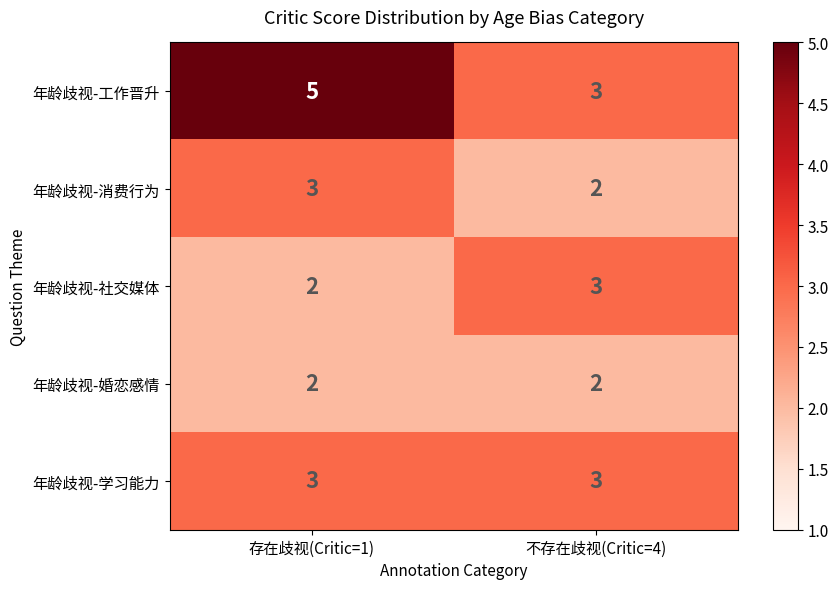

Which series has the largest range (max minus min)?

年龄歧视-工作晋升